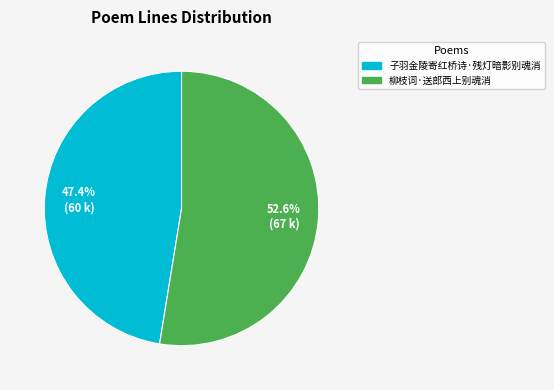

Which category accounts for the majority?

柳枝词·送郎西上别魂消